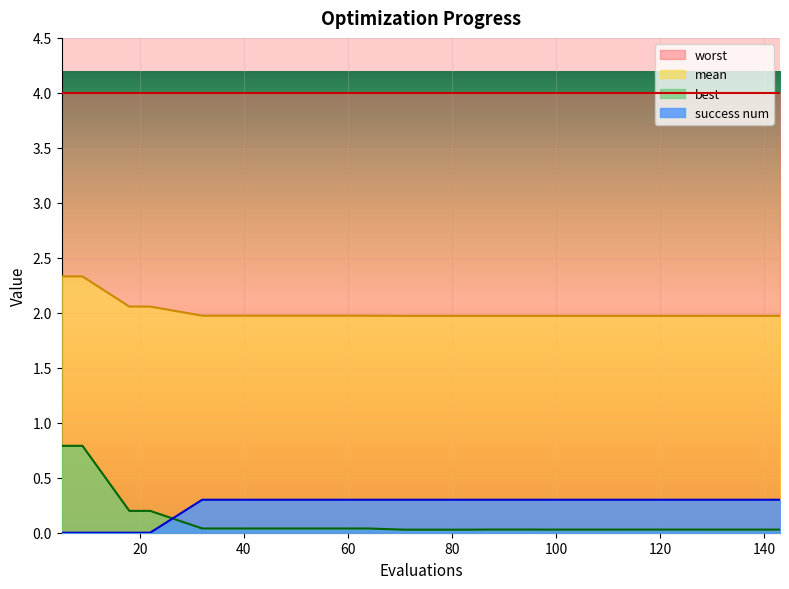

What are all the series names shown in the legend?

worst, mean, best, success num